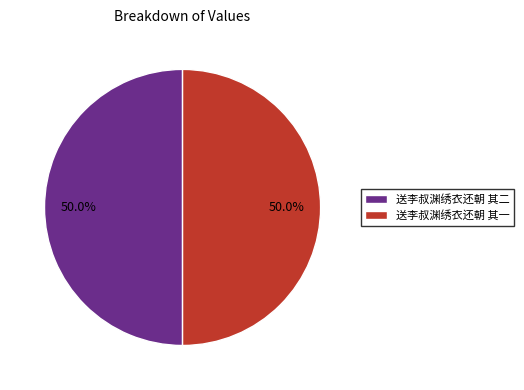

Is it true that 送李叔渊绣衣还朝 其一 is 56% of the pie?

False